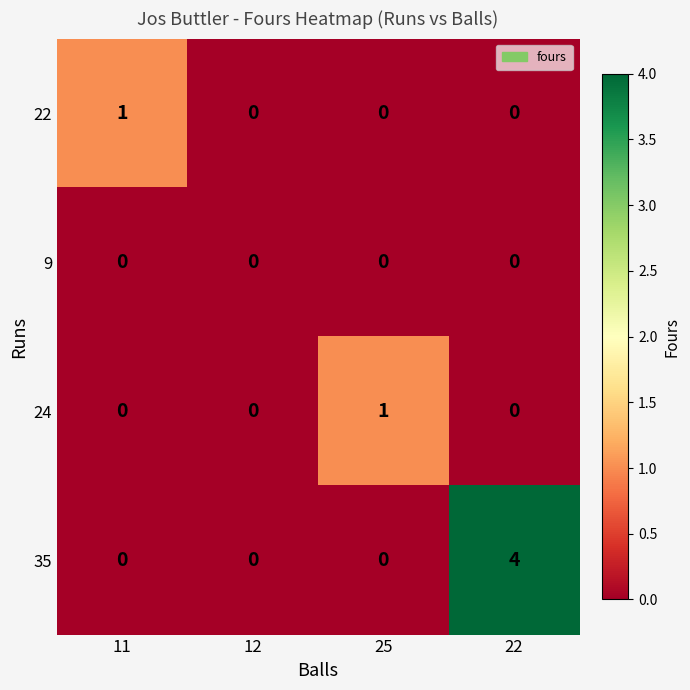

How many series are shown in this chart?

4